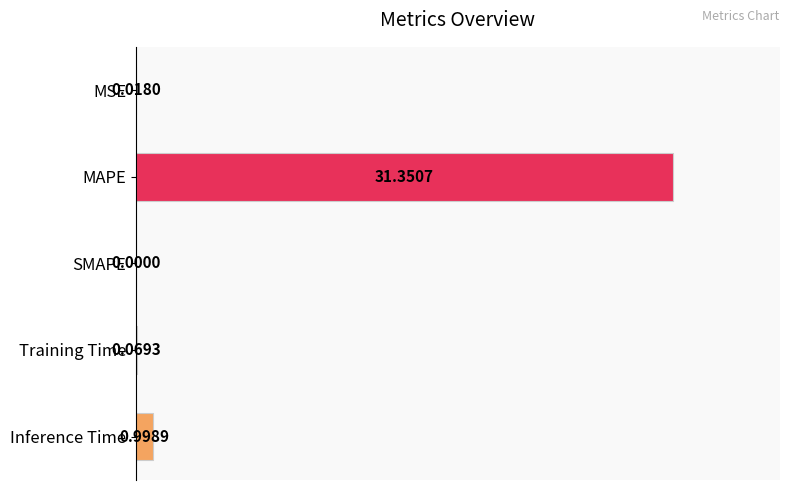

Which label corresponds to the largest value in the chart?

MAPE